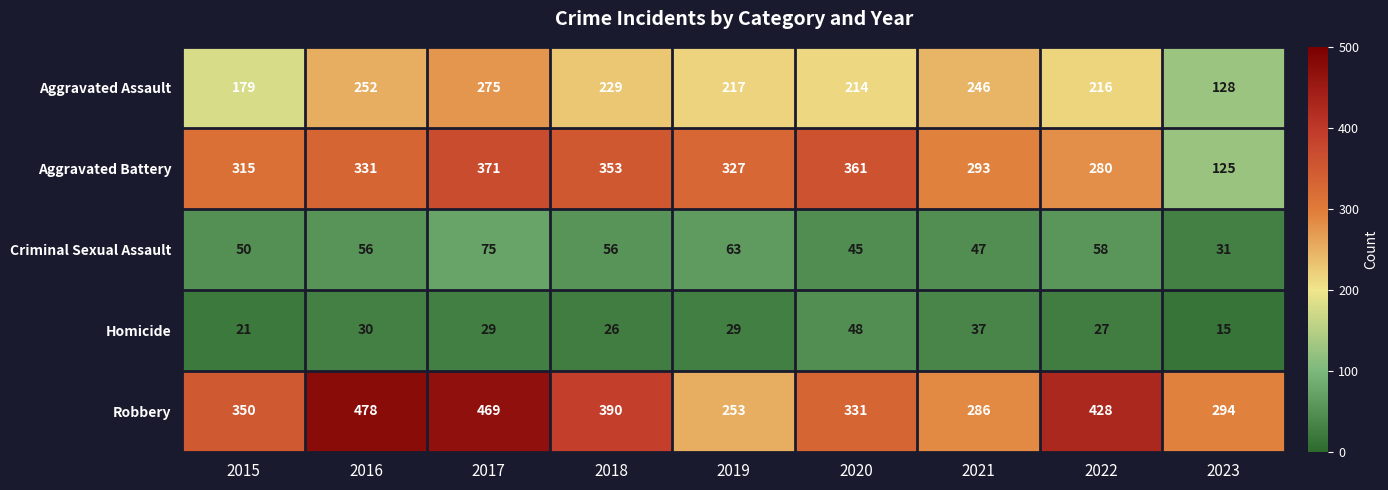

Is it true that Criminal Sexual Assault equals 56 at 2018?

True